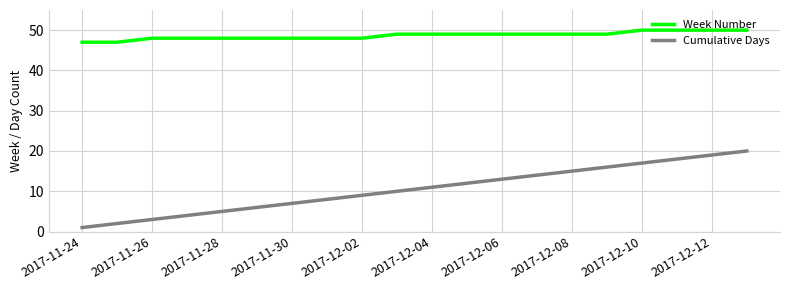

What is the minimum value for Cumulative Days?

1